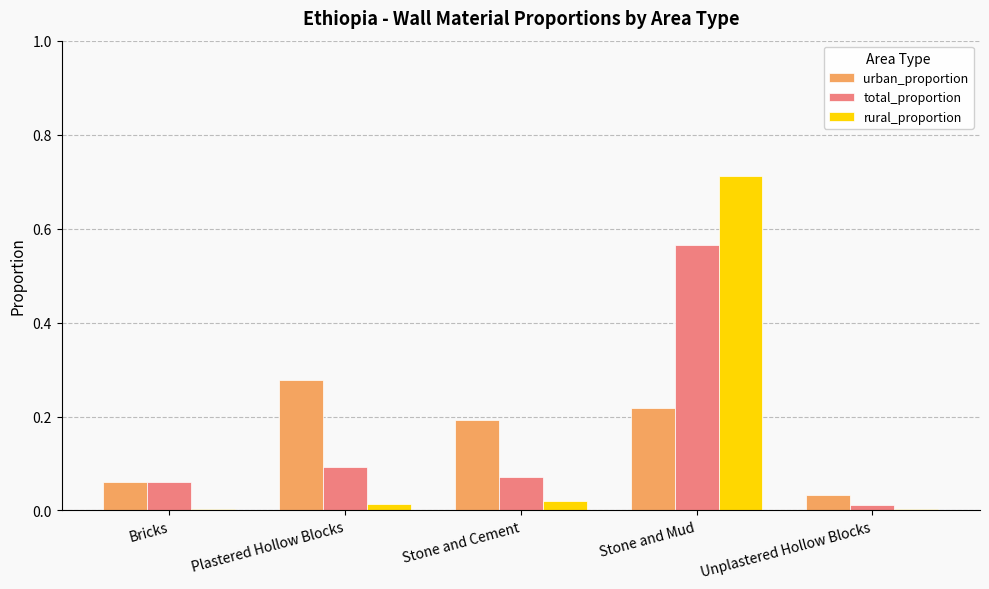

Are the bars grouped side by side (vs. stacked)?

Yes